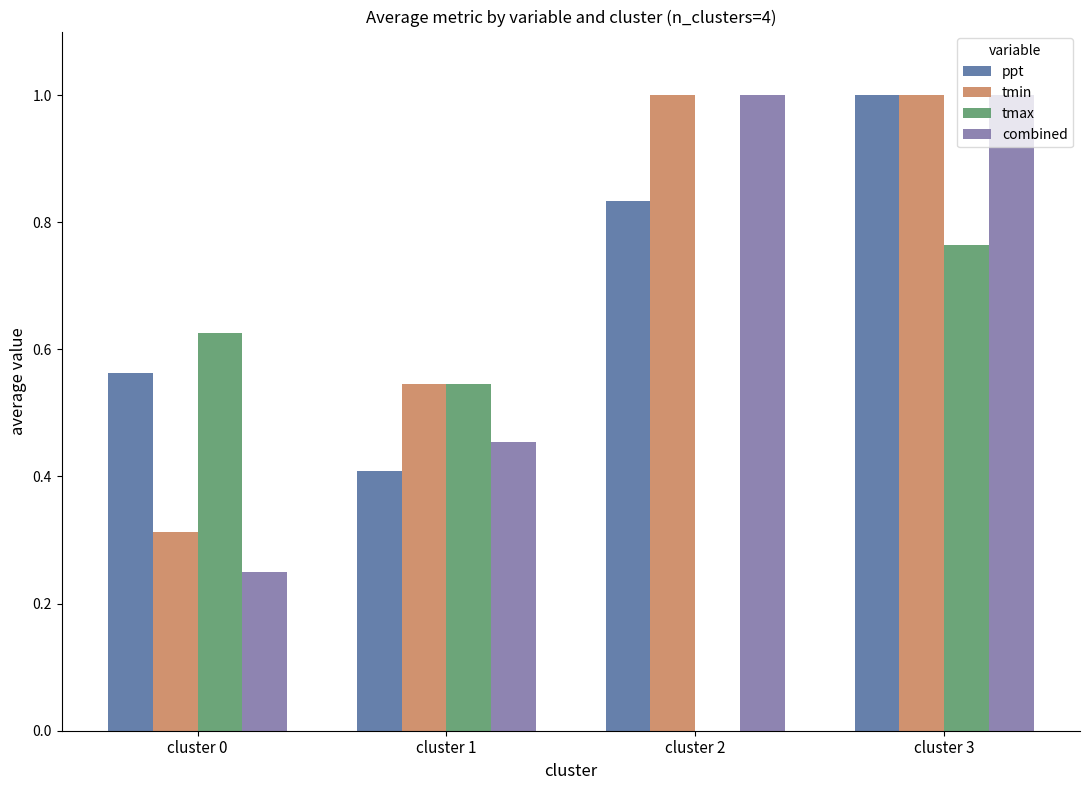

What is the sum of all combined values?

2.7